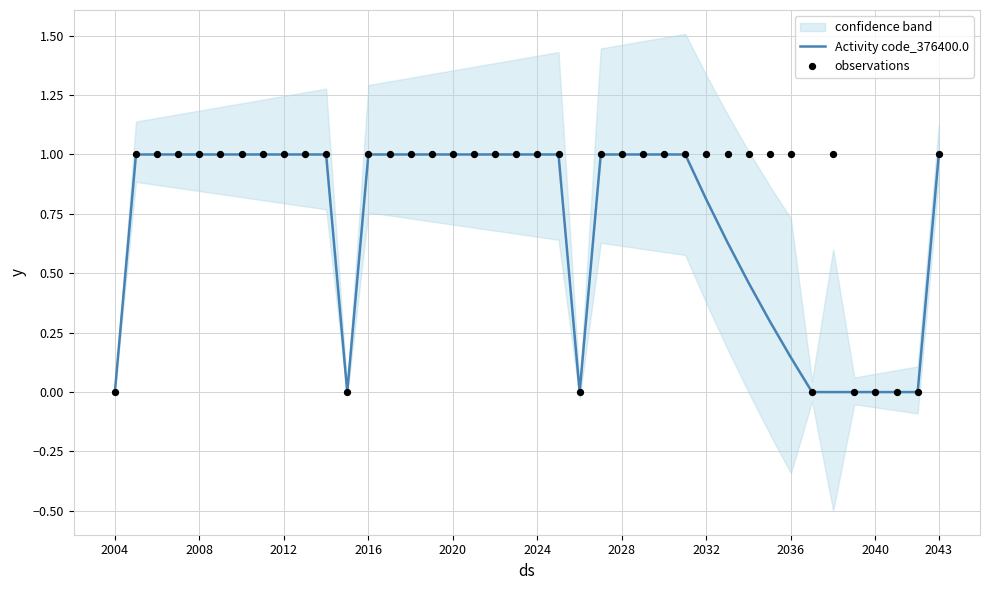

Which series reaches the minimum Y coordinate?

Activity code_376400.0